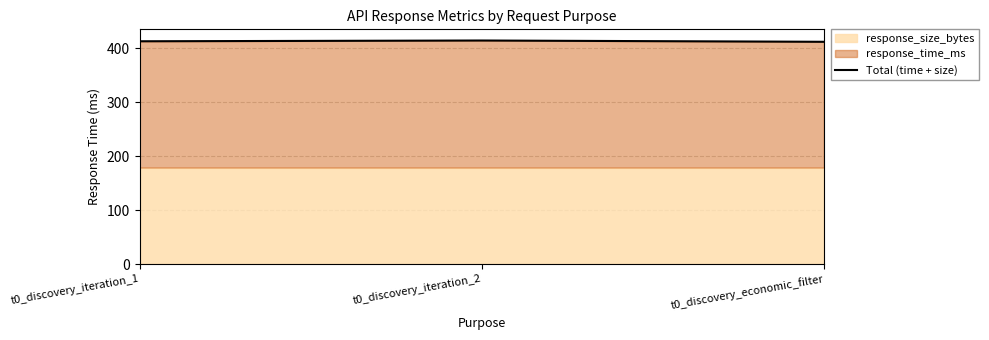

What position from the right is t0_discovery_economic_filter?

1